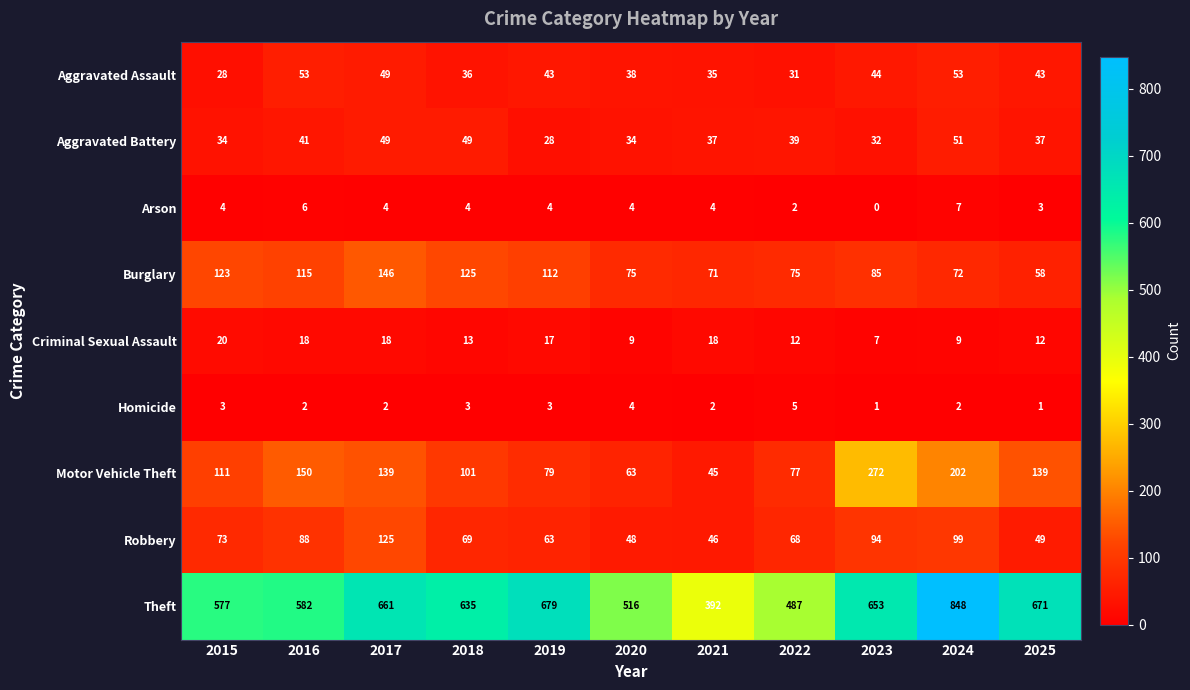

Which series has the largest total across all categories?

Theft